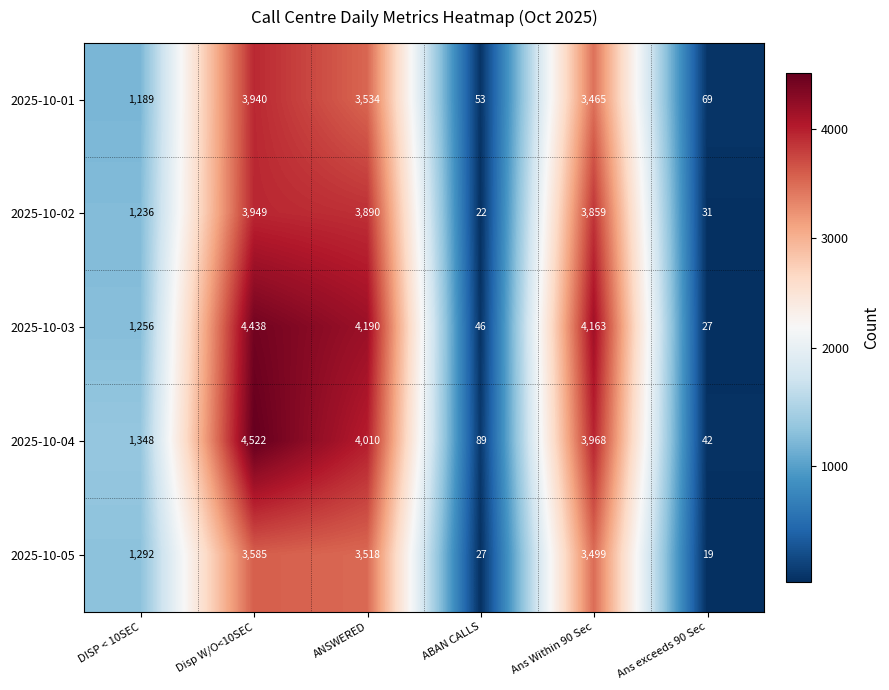

Reading left to right, what are all the values shown in this chart?

2025-10-01: DISP < 10SEC=1189	Disp W/O<10SEC=3940	ANSWERED=3534	ABAN CALLS=53	Ans Within 90 Sec=3465	Ans exceeds 90 Sec=69
2025-10-02: DISP < 10SEC=1236	Disp W/O<10SEC=3949	ANSWERED=3890	ABAN CALLS=22	Ans Within 90 Sec=3859	Ans exceeds 90 Sec=31
2025-10-03: DISP < 10SEC=1256	Disp W/O<10SEC=4438	ANSWERED=4190	ABAN CALLS=46	Ans Within 90 Sec=4163	Ans exceeds 90 Sec=27
2025-10-04: DISP < 10SEC=1348	Disp W/O<10SEC=4522	ANSWERED=4010	ABAN CALLS=89	Ans Within 90 Sec=3968	Ans exceeds 90 Sec=42
2025-10-05: DISP < 10SEC=1292	Disp W/O<10SEC=3585	ANSWERED=3518	ABAN CALLS=27	Ans Within 90 Sec=3499	Ans exceeds 90 Sec=19